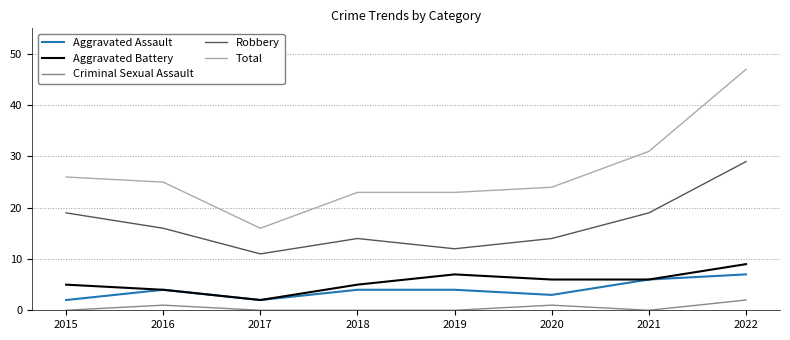

At 2019, list the series in order from smallest to largest.

Criminal Sexual Assault, Aggravated Assault, Aggravated Battery, Robbery, Total